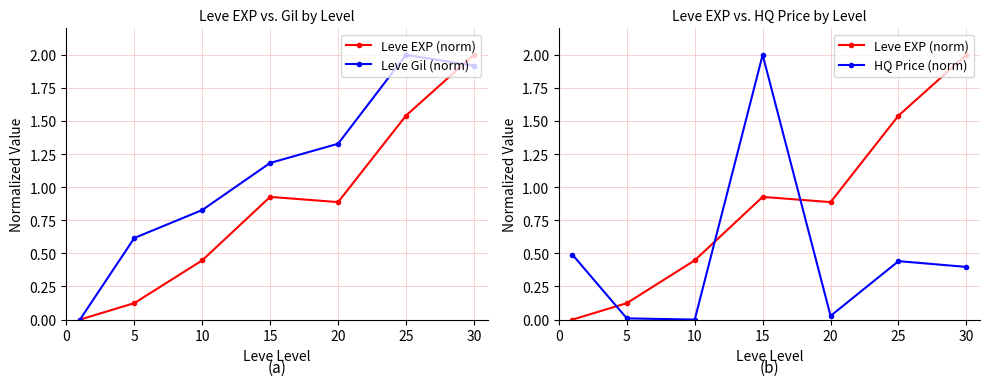

Which series changed the most between 10 and 15?

HQ Price (norm)